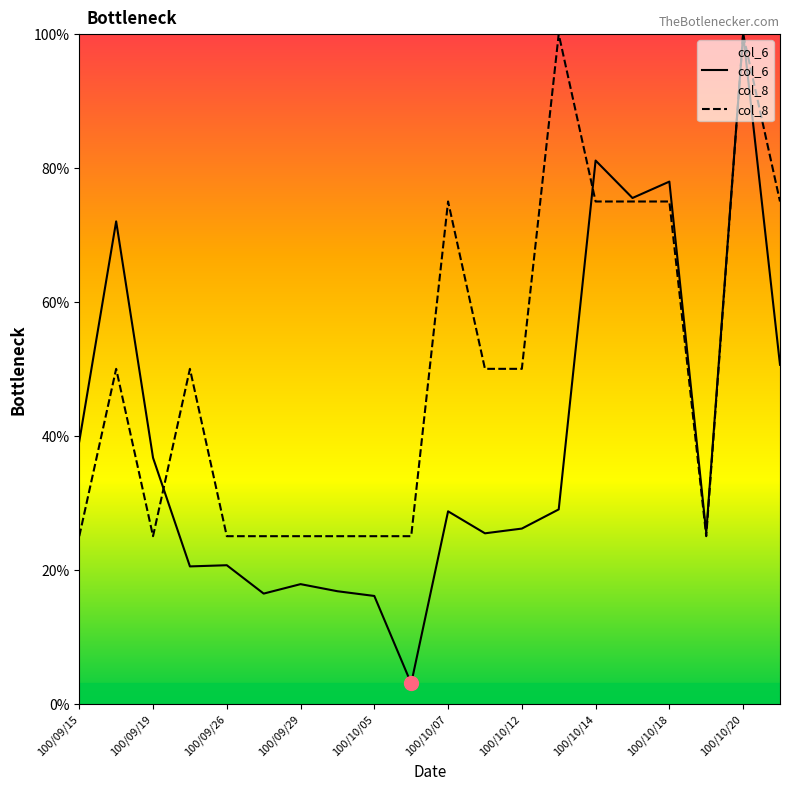

What is the difference between the highest and lowest values at 100/09/15?

14.2